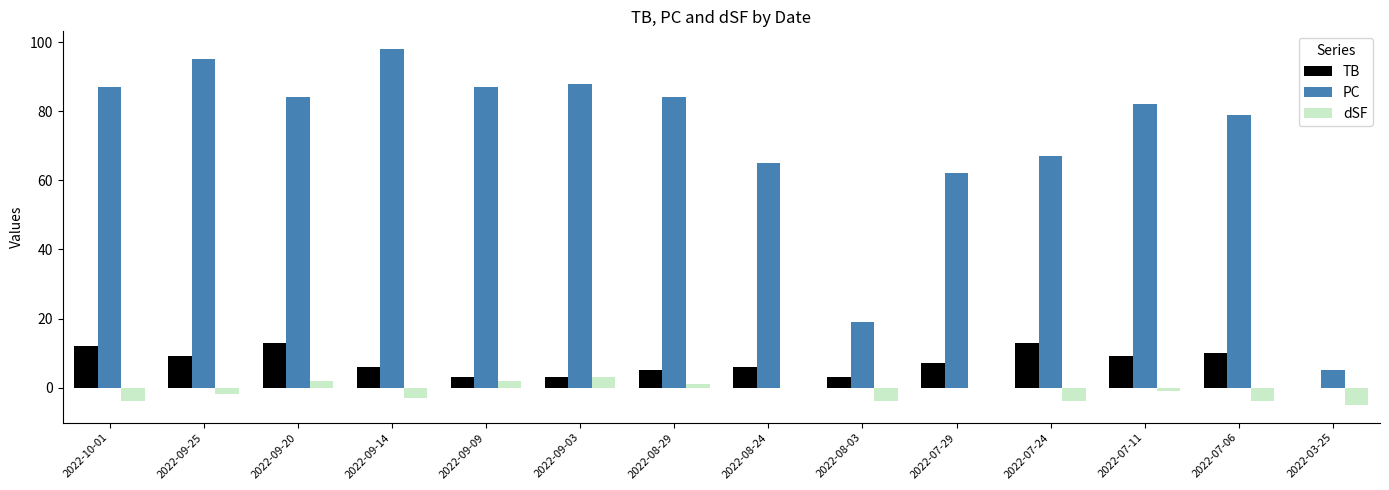

Between 2022-09-25 and 2022-08-29, which series saw the biggest shift?

PC